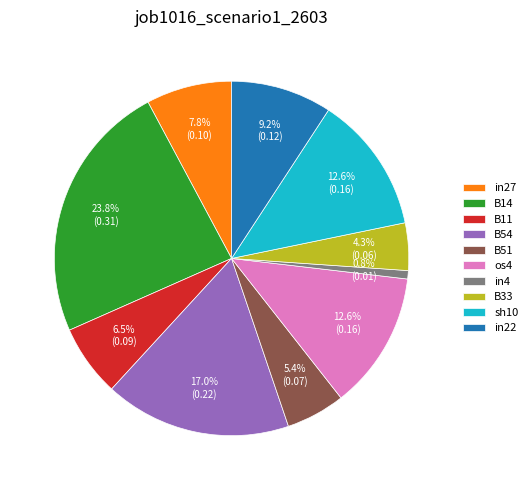

What is the largest slice in the pie chart?

B14